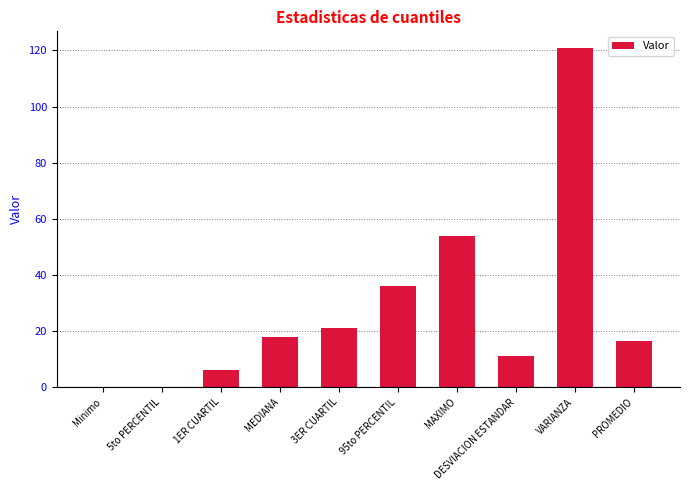

Count the number of categories in the chart.

10